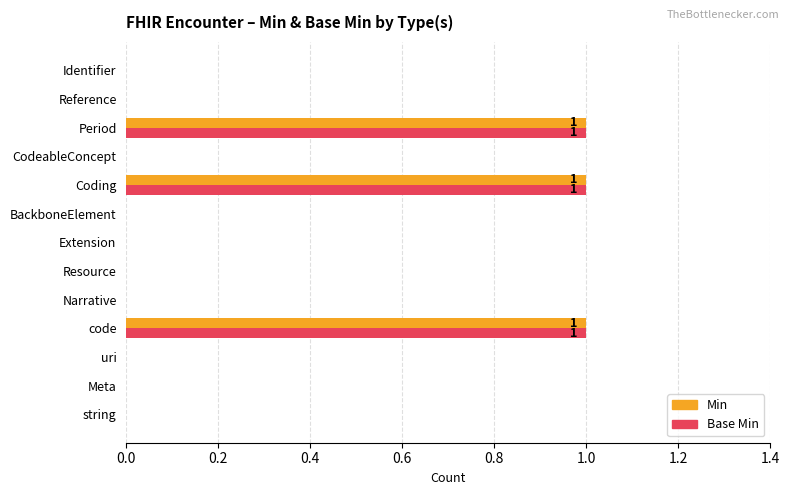

Count the number of data series in this chart.

2